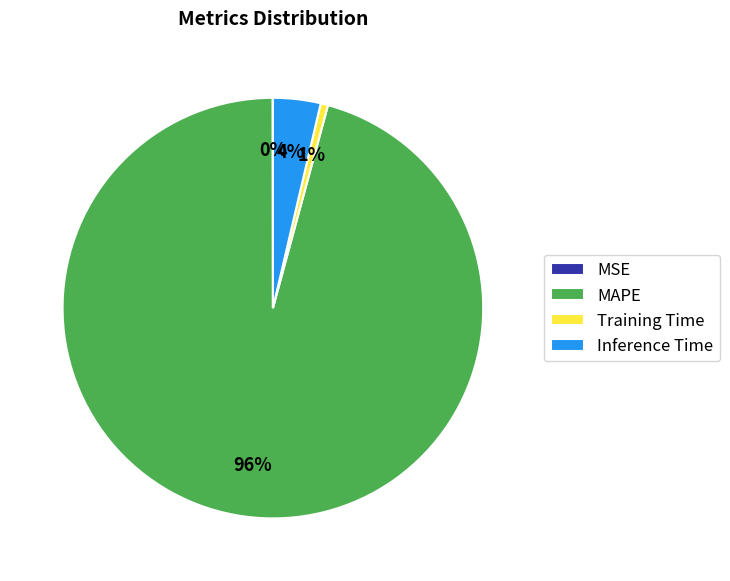

To the nearest percent, what is the average slice percentage?

25%